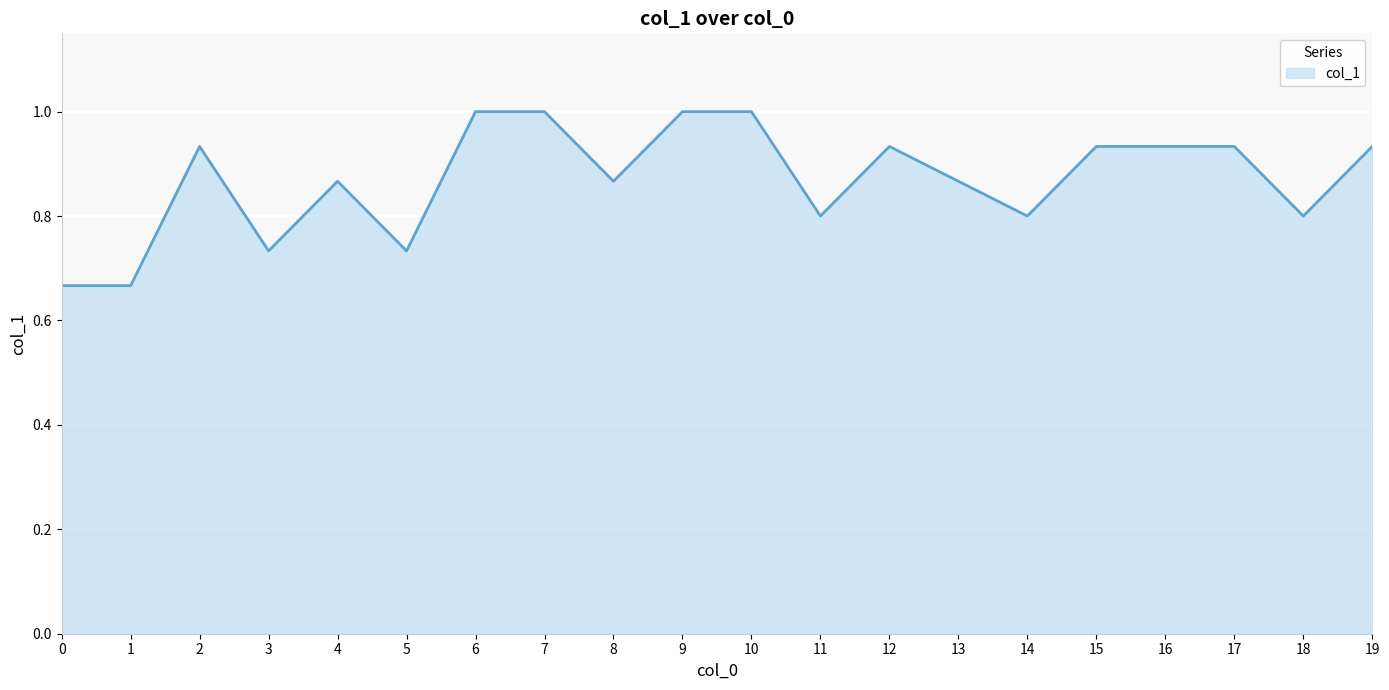

What is the sum of the values at 15 and 14?

1.7